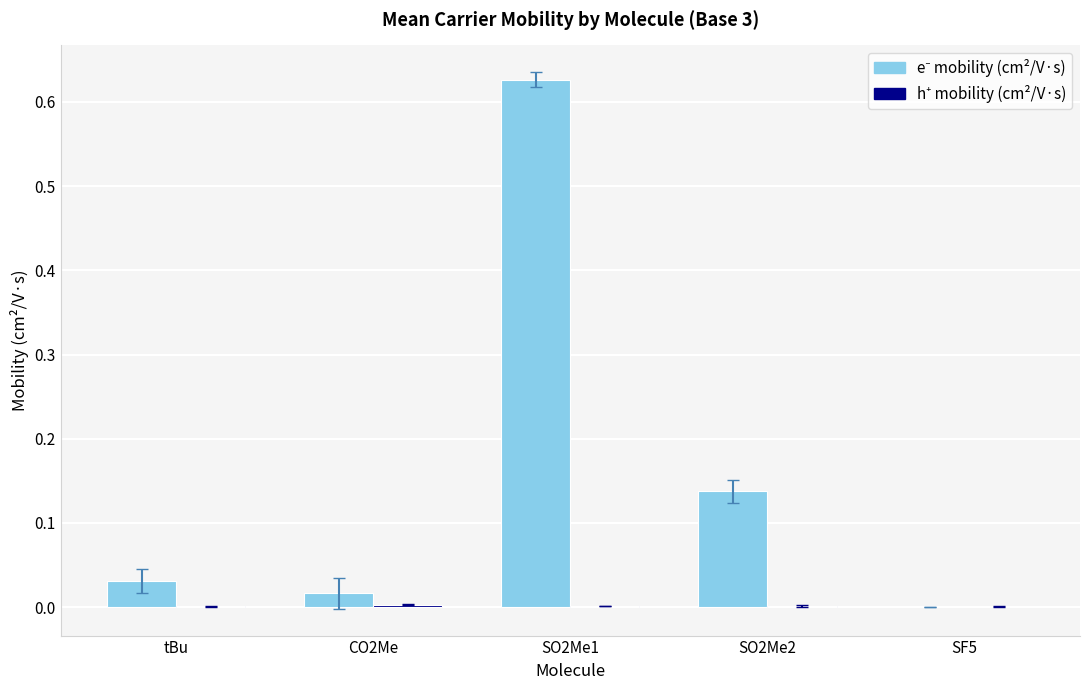

At which category is the sum across all series the highest?

SO2Me1